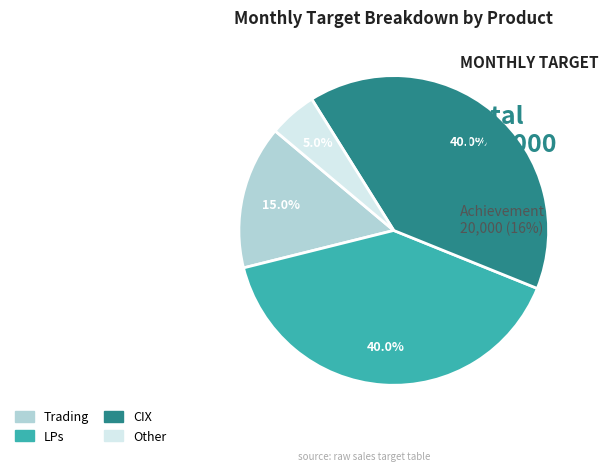

What is the smallest slice in the pie chart?

Other